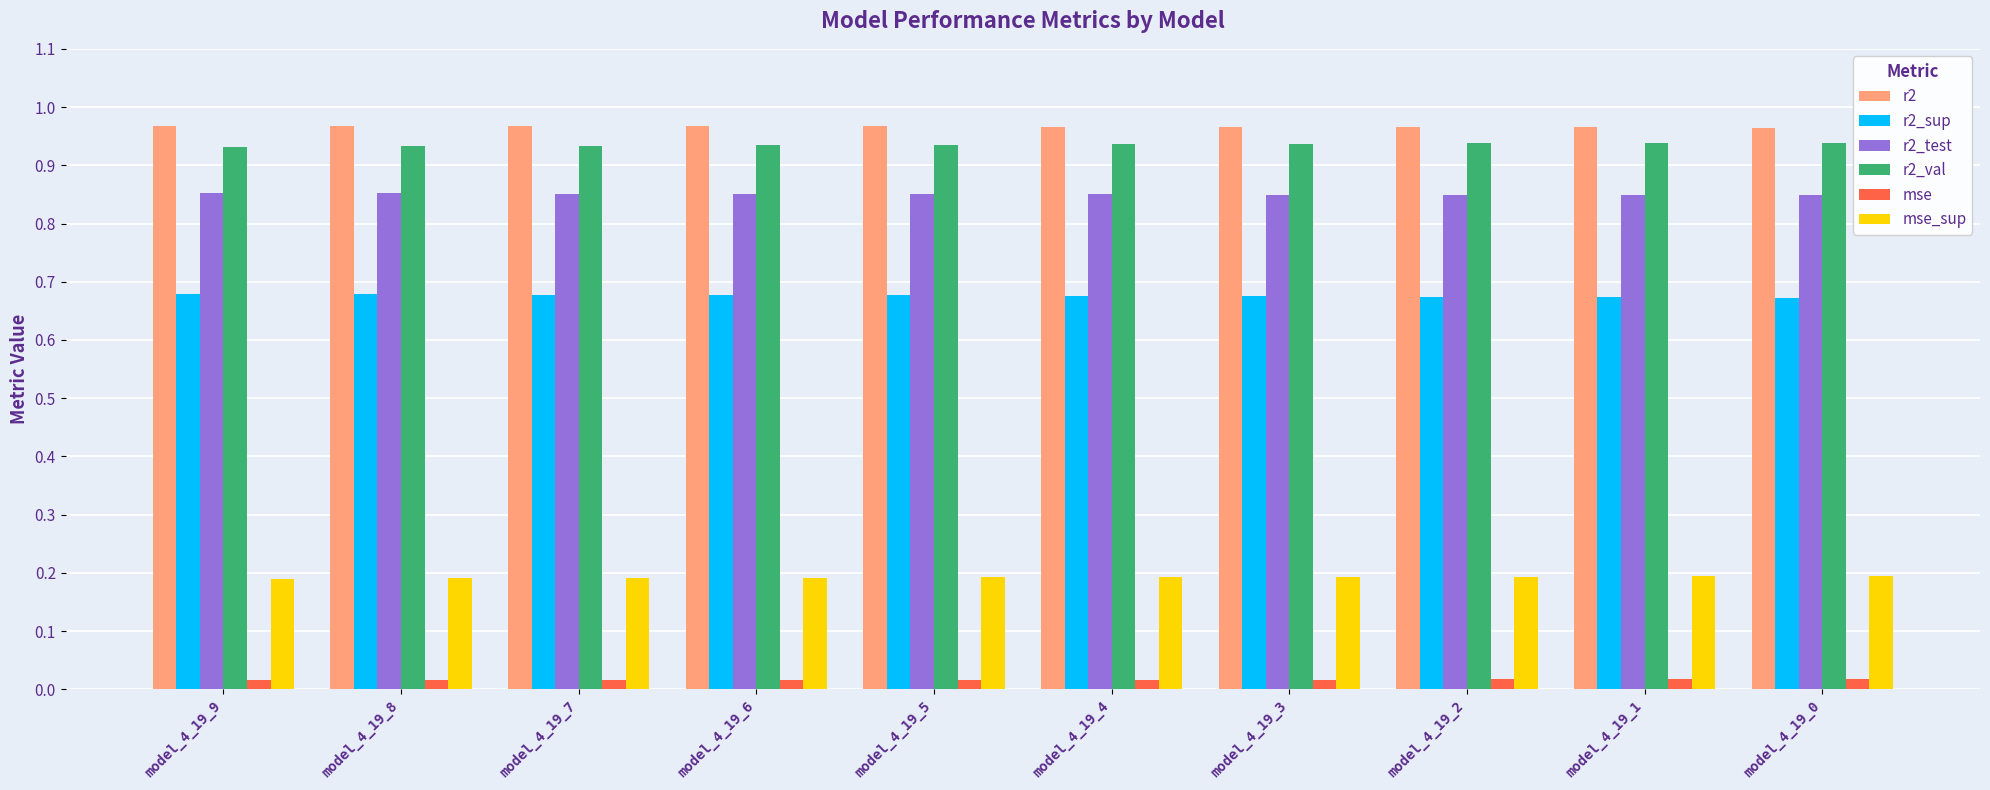

How many r2 values are between 0 and 1?

10